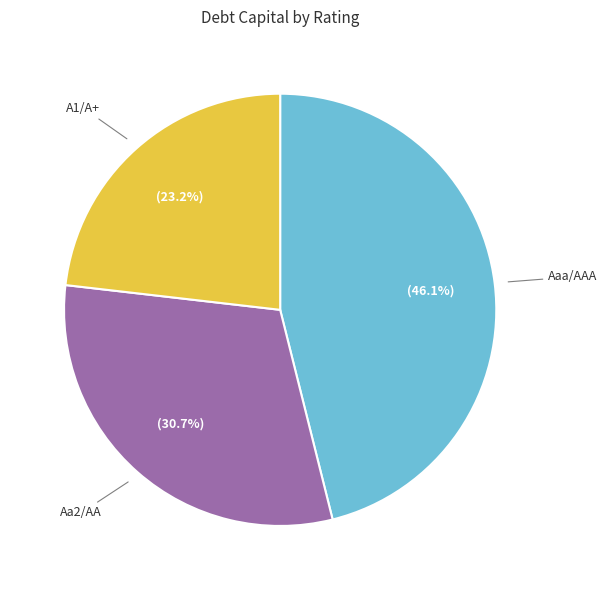

Is there a majority slice in this chart?

No